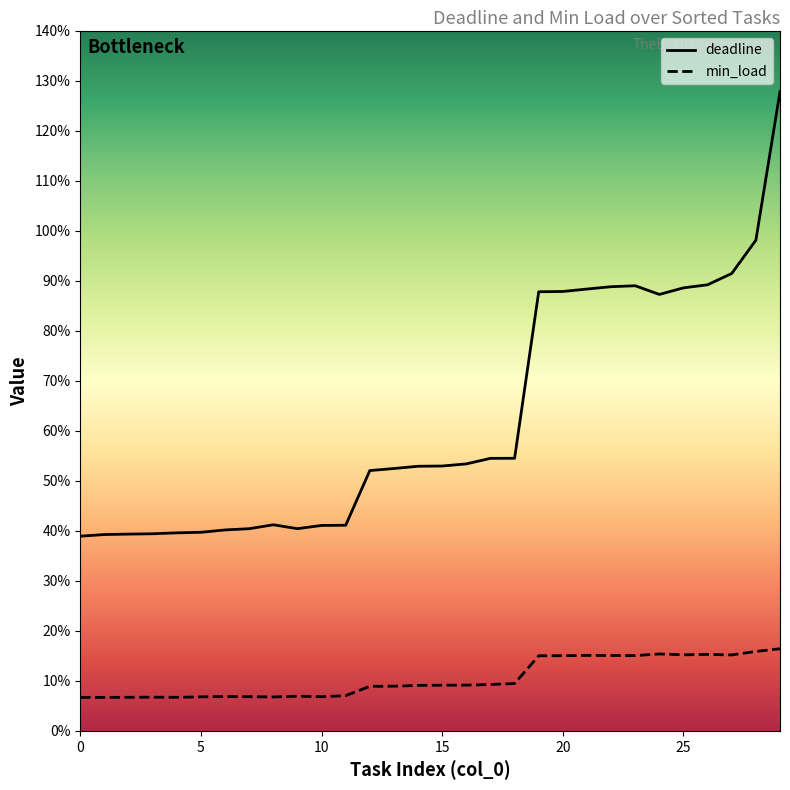

Reading right to left, transcribe all the data shown in this chart.

deadline: 29=1.3	28=1.0	27=0.9	26=0.9	25=0.9	24=0.9	23=0.9	22=0.9	21=0.9	20=0.9	19=0.9	18=0.5	17=0.5	16=0.5	15=0.5	14=0.5	13=0.5	12=0.5	11=0.4	10=0.4	9=0.4	8=0.4	7=0.4	6=0.4	5=0.4	4=0.4	3=0.4	2=0.4	1=0.4	0=0.4
min_load: 29=0.2	28=0.2	27=0.2	26=0.2	25=0.2	24=0.2	23=0.2	22=0.2	21=0.2	20=0.2	19=0.2	18=0.1	17=0.1	16=0.1	15=0.1	14=0.1	13=0.1	12=0.1	11=0.1	10=0.1	9=0.1	8=0.1	7=0.1	6=0.1	5=0.1	4=0.1	3=0.1	2=0.1	1=0.1	0=0.1